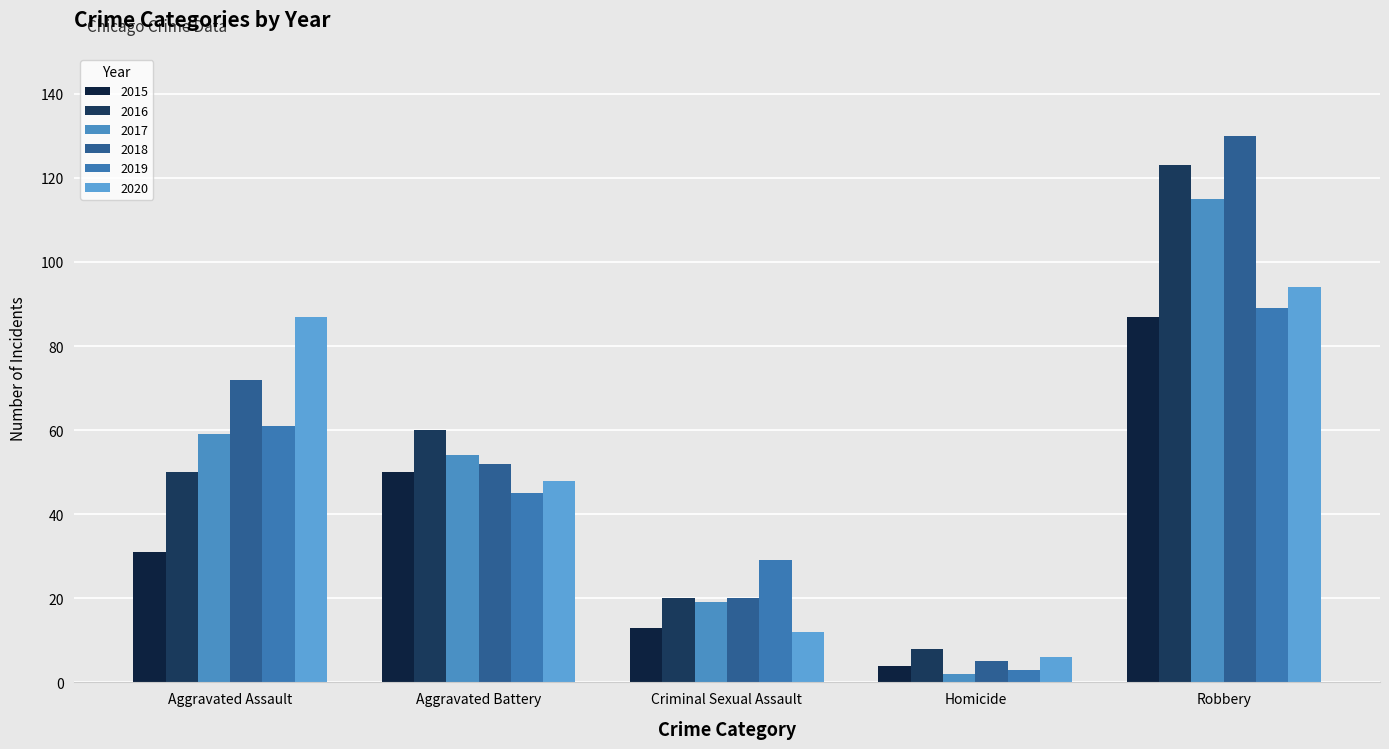

Are the bars grouped side by side (vs. stacked)?

Yes